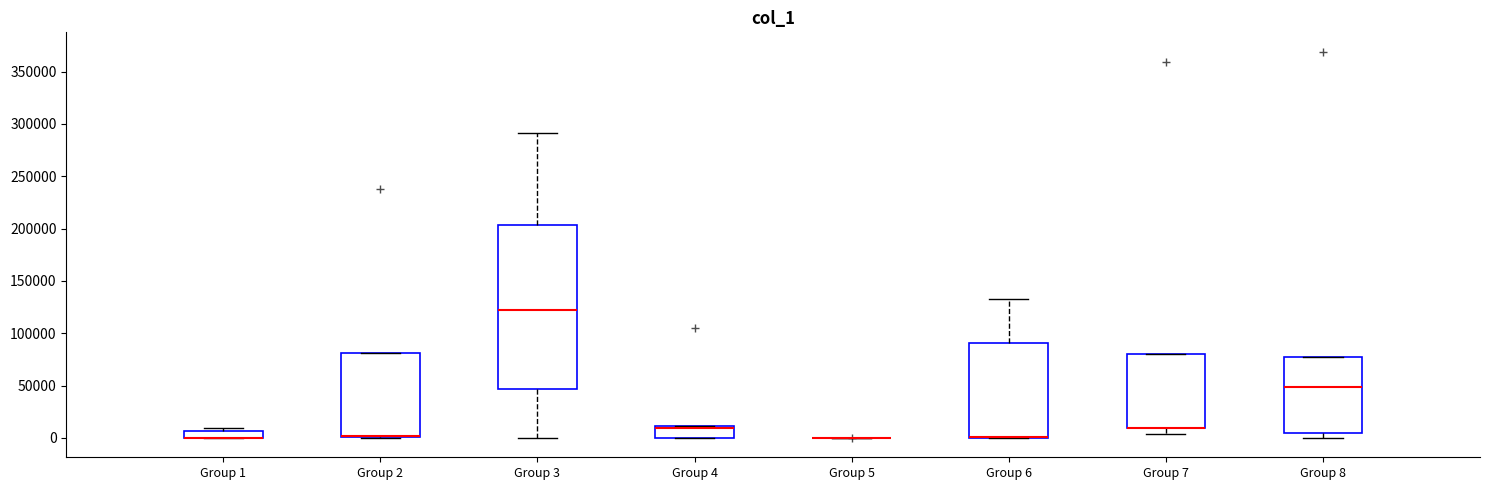

Comparing the boxes themselves (not the whiskers), which one is the tallest?

Group 3